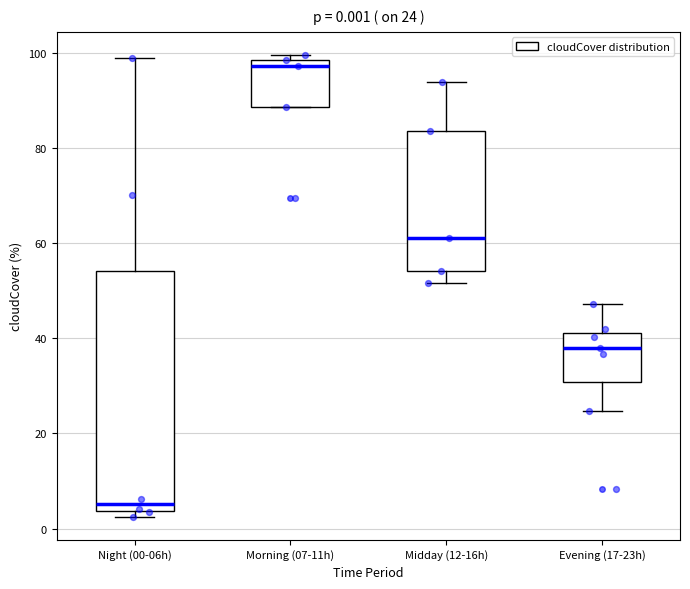

Which box has the highest median line?

Morning (07-11h)